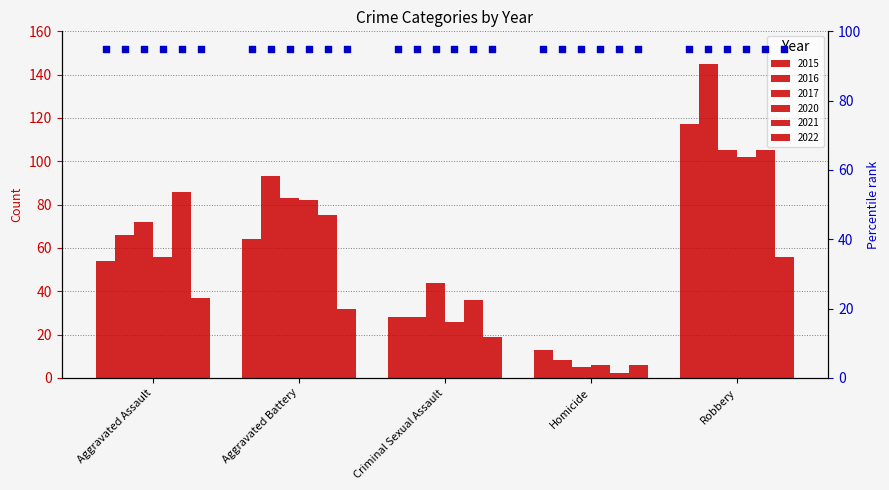

What is the total value across all series at Aggravated Assault?

371